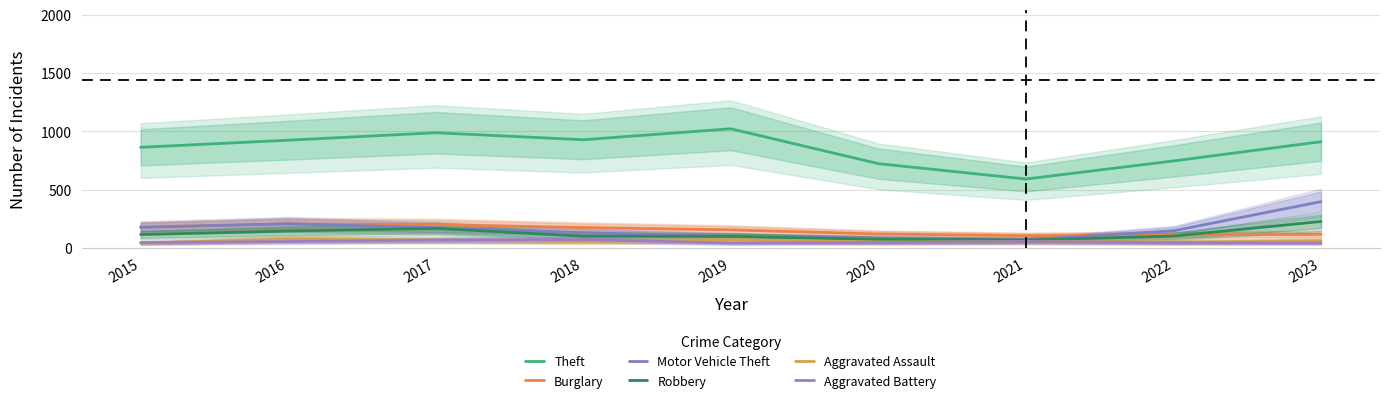

How many lines are shown in the chart?

6